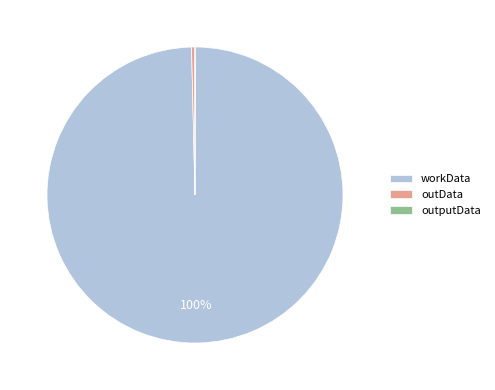

Which category has the biggest portion of the pie?

workData